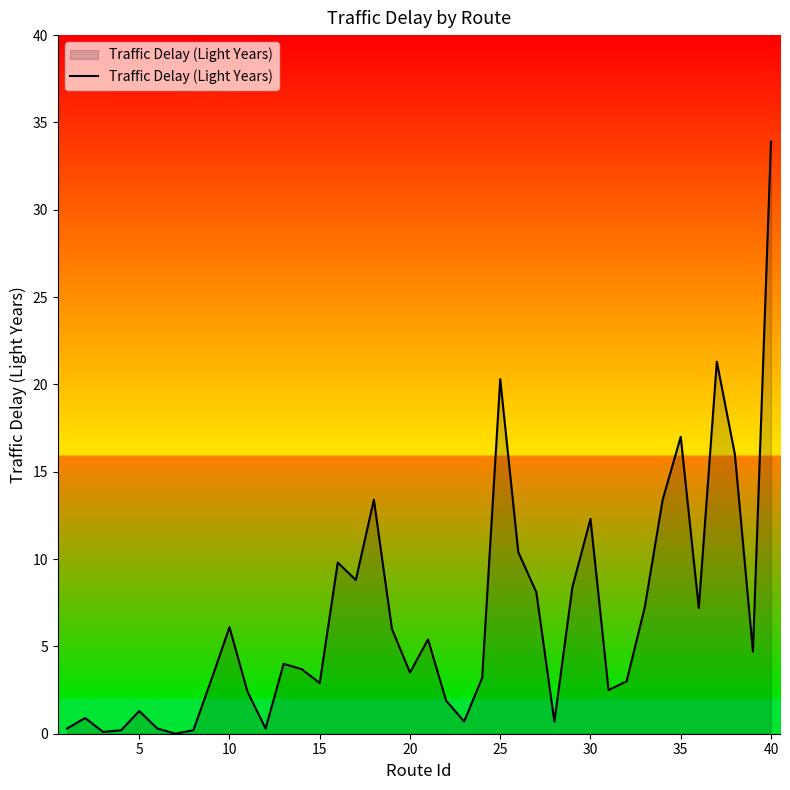

What is the maximum value shown in the chart?

33.9